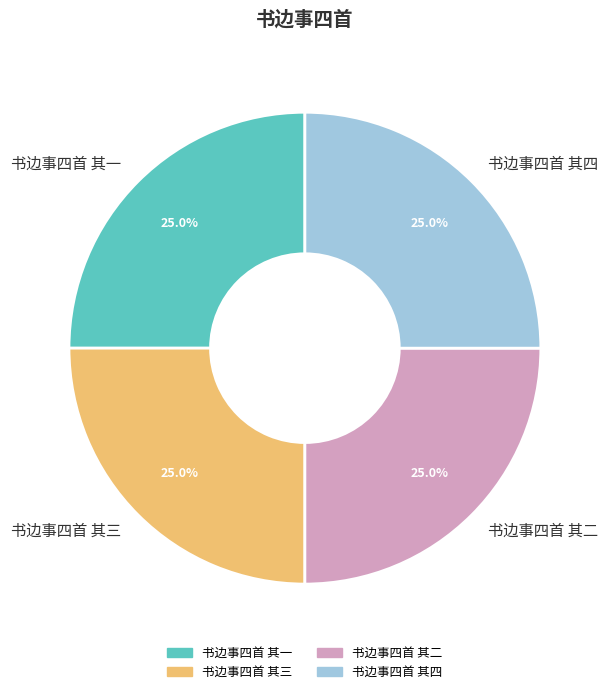

To the nearest percent, what is the combined percentage of 书边事四首 其二 and 书边事四首 其四?

50%